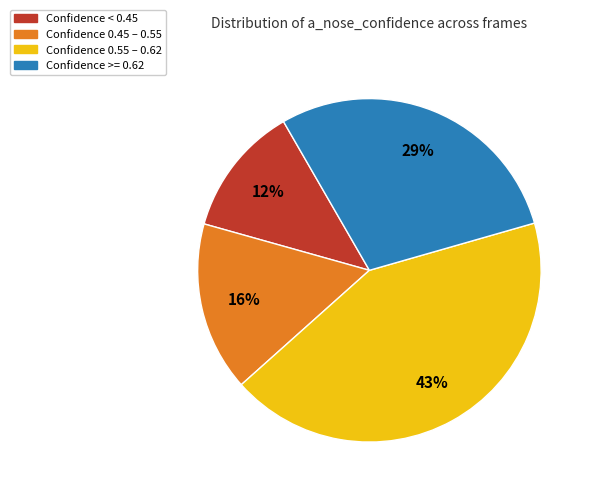

True or false: Confidence >= 0.62 accounts for 29% of the total.

True